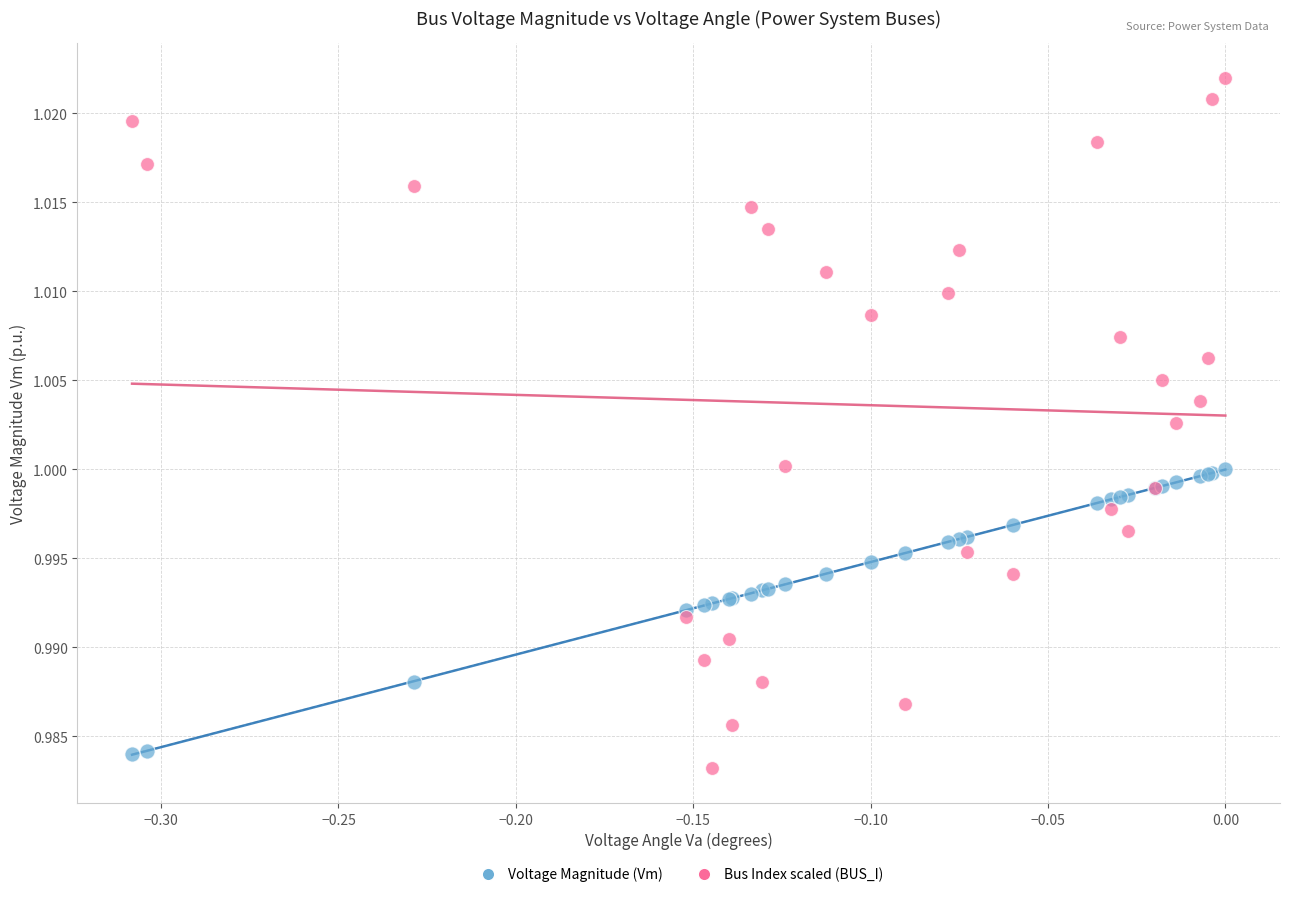

Which series reaches the maximum Y coordinate?

Bus Index scaled (BUS_I)